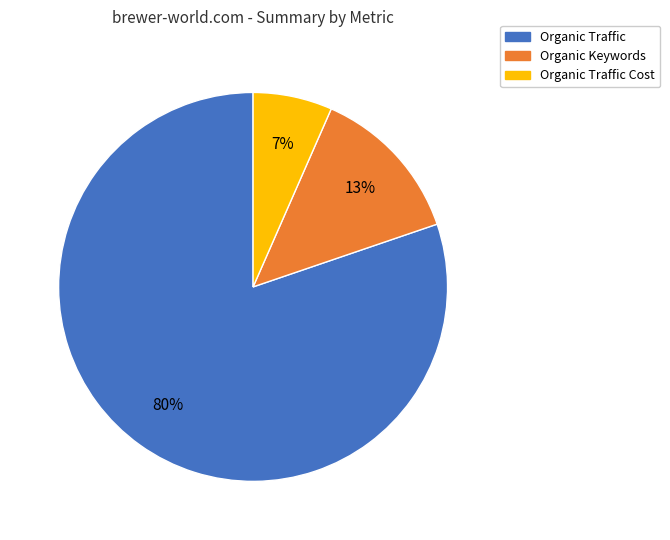

How many slices are in this pie chart?

3